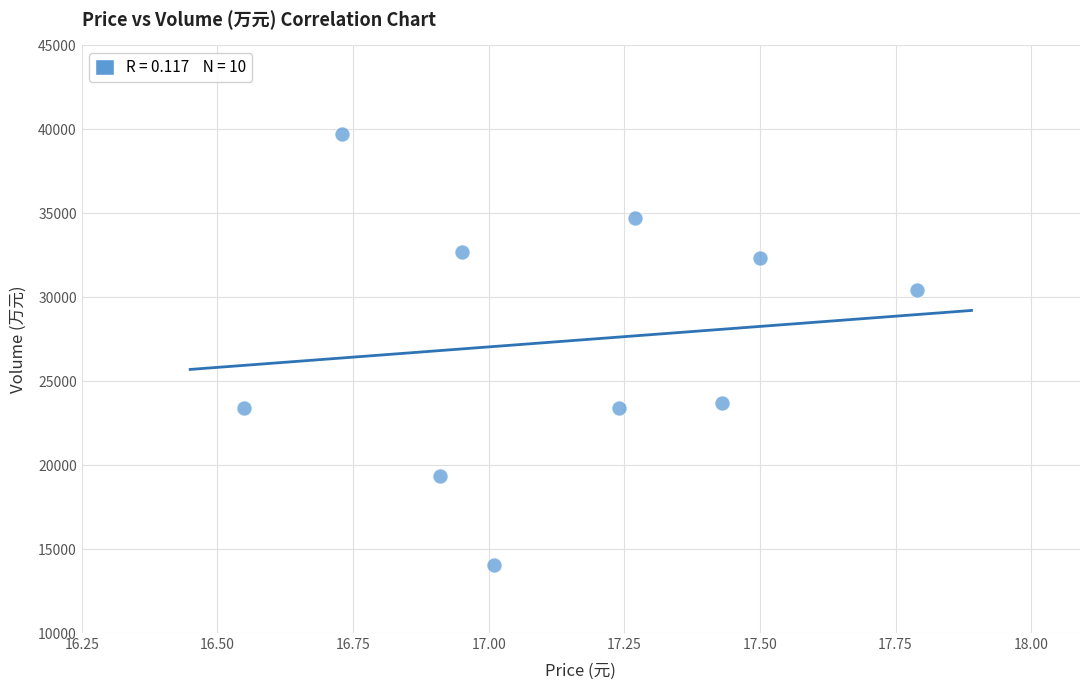

What is the range of Y values (max minus min)?

25656